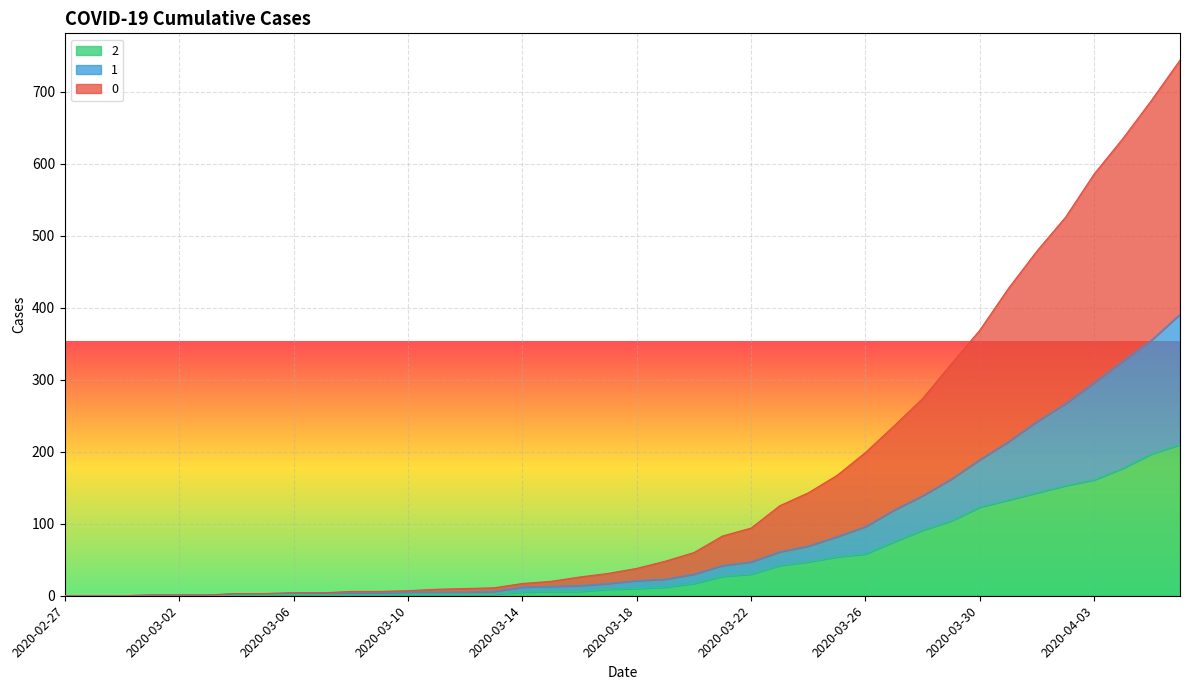

What is the label of the 35th point from the right?

2020-03-03